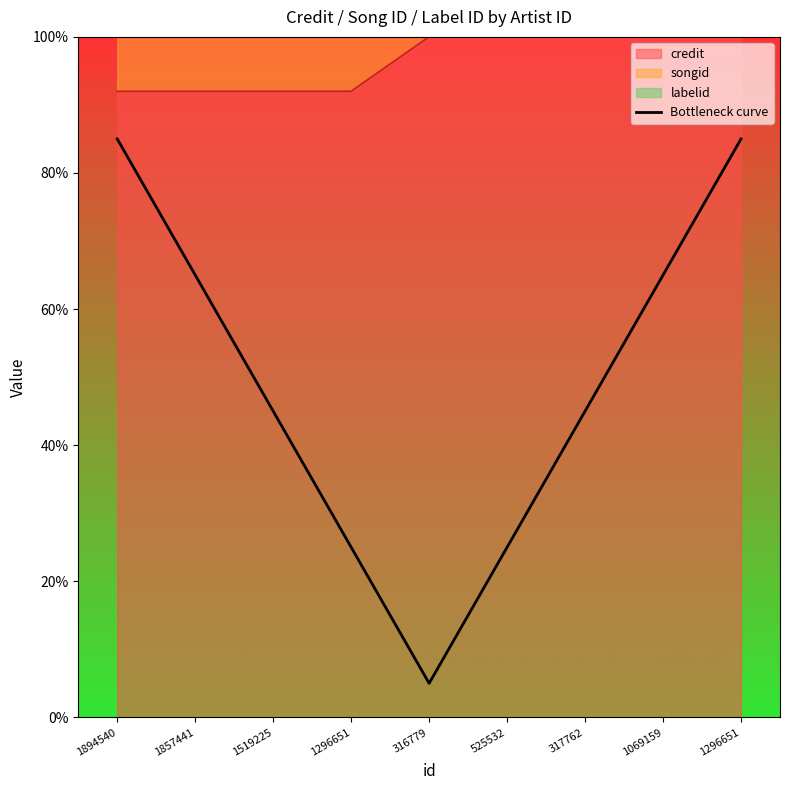

What is the label of the 1st point from the right?

1296651